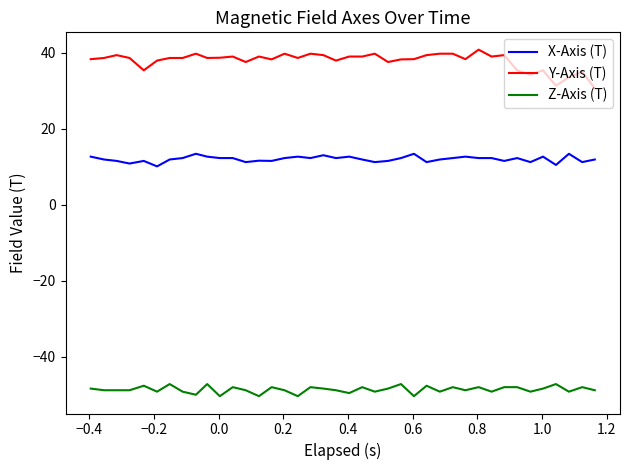

What is the minimum value shown in the chart?

-50.3